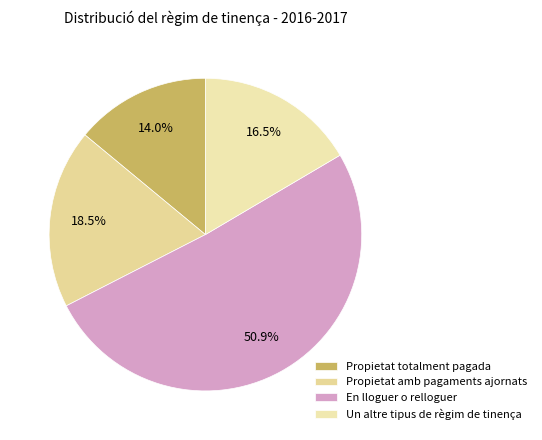

What is the smallest slice in the pie chart?

Propietat totalment pagada